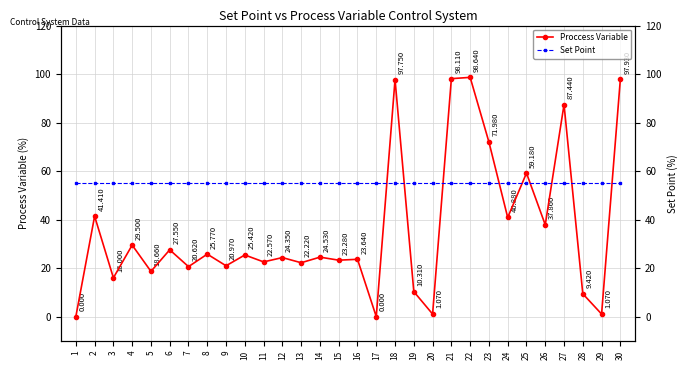

After their last crossing, which series has the higher values: Proccess Variable or Set Point?

Proccess Variable